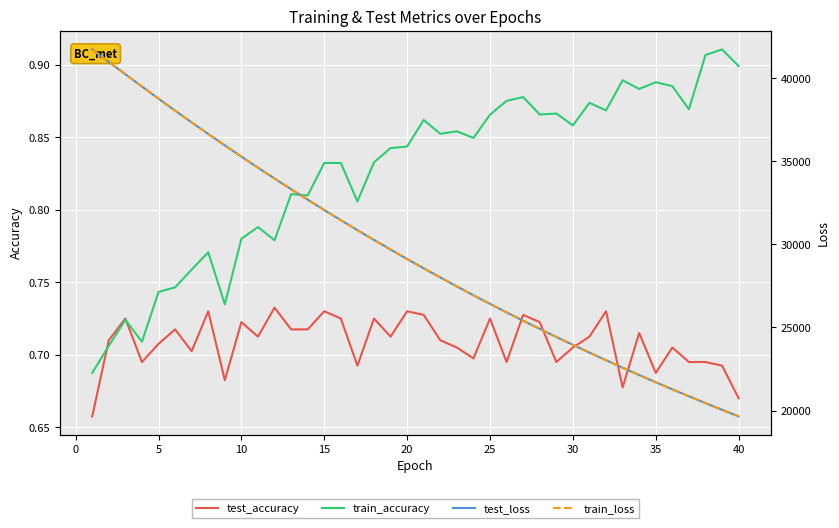

At how many categories does at least one series exceed 15573?

40